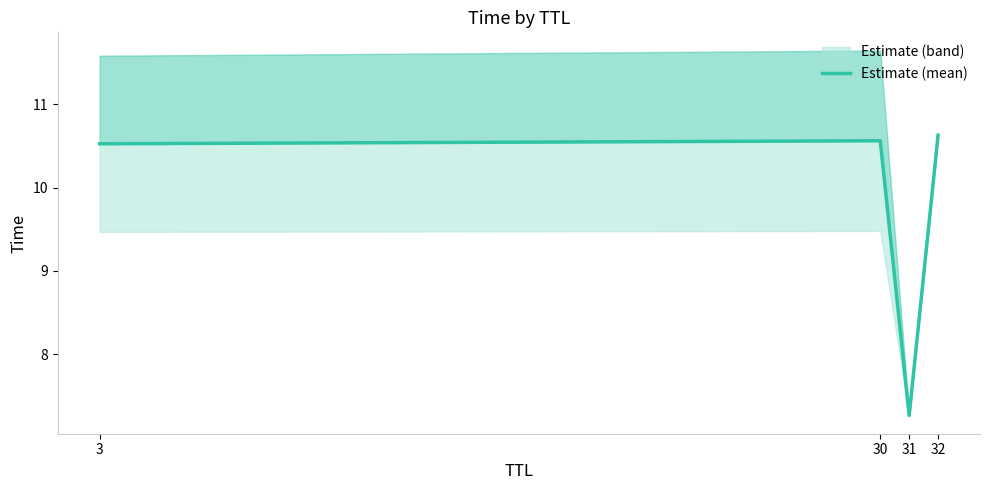

What is the sum of all values?

39.0